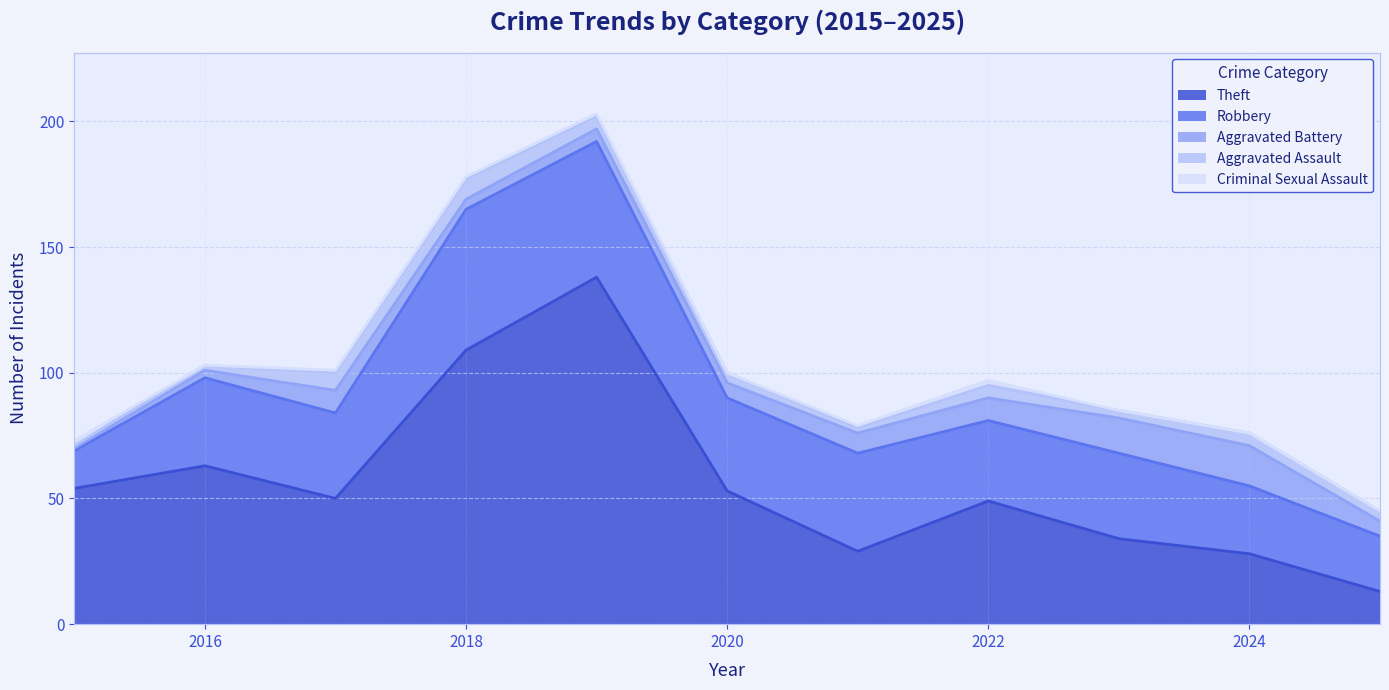

Count the number of categories in the chart.

11